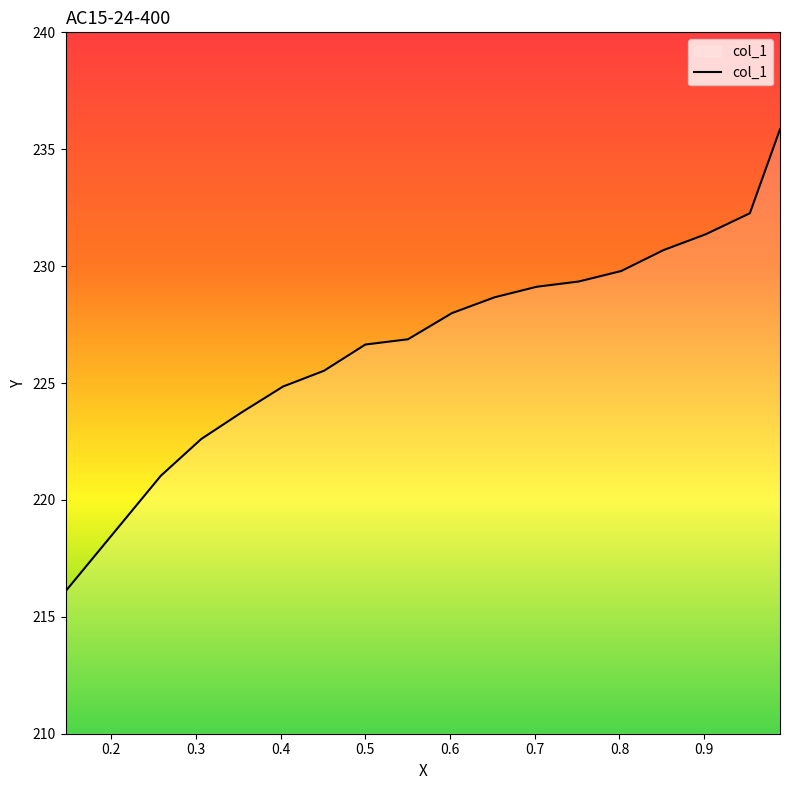

Is it true that the value at 0.5 is 129.7?

False